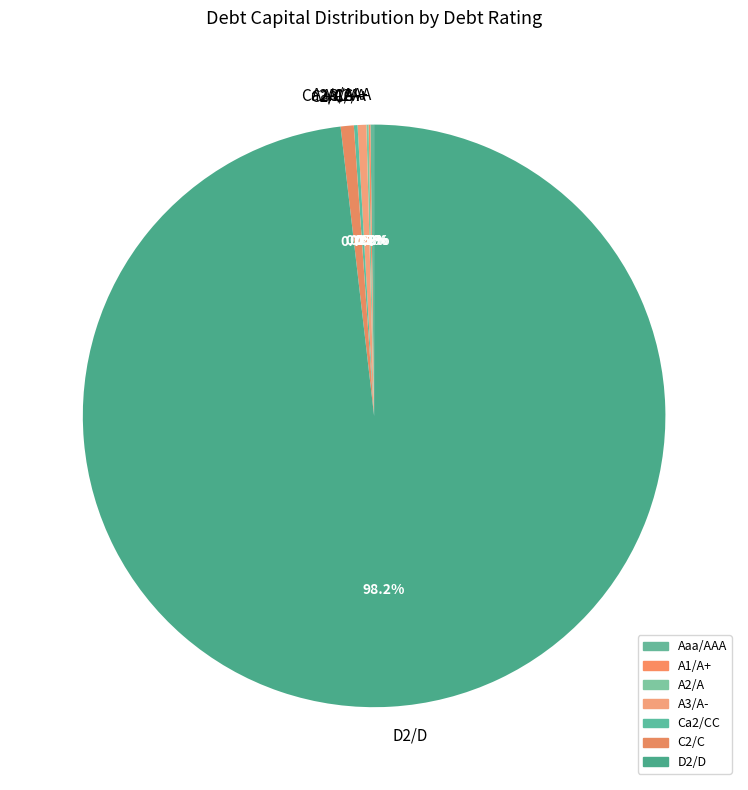

Is there any slice that represents more than half of the pie?

Yes